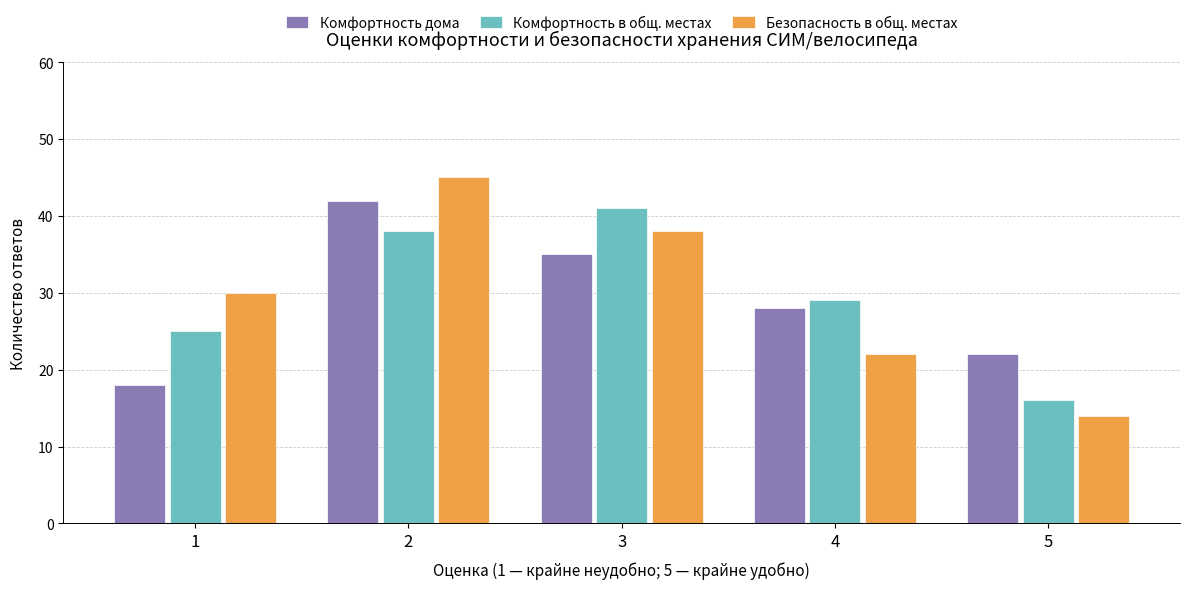

How many categories are shown in the chart?

5